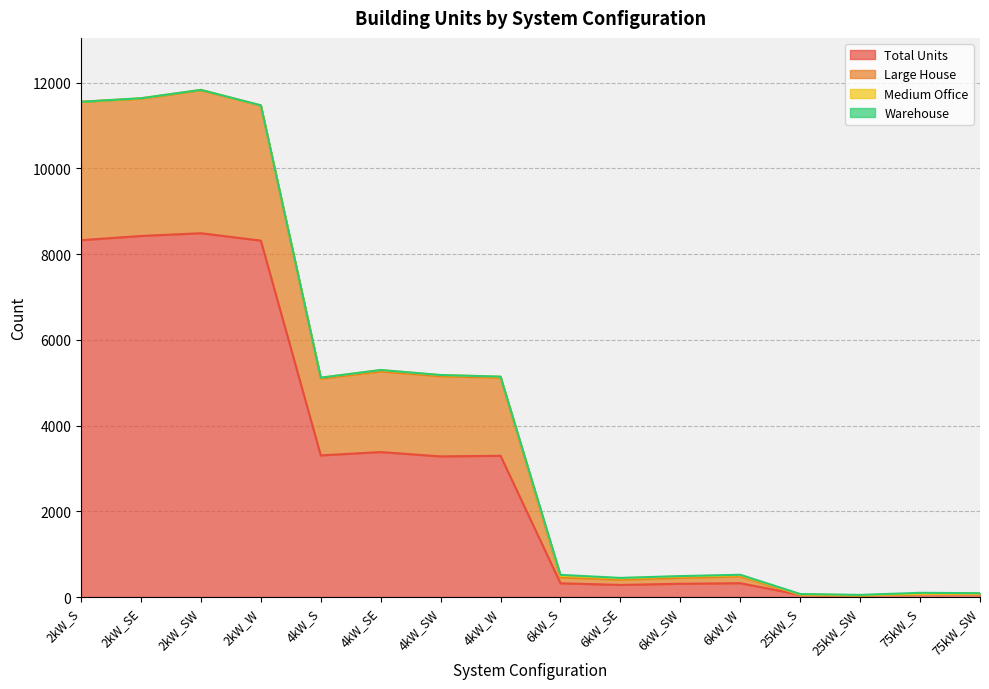

What is the maximum value for Total Units?

8487